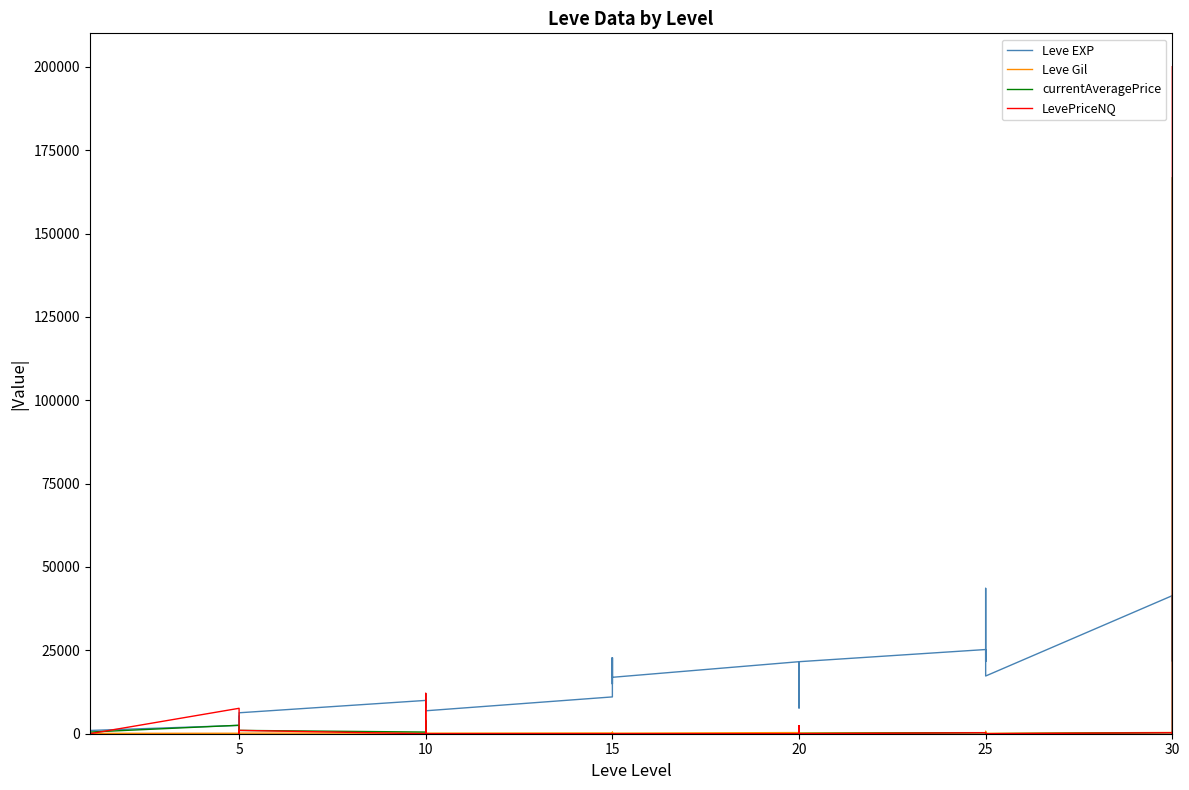

Rank the series by their maximum value, from highest to lowest.

LevePriceNQ, currentAveragePrice, Leve EXP, Leve Gil